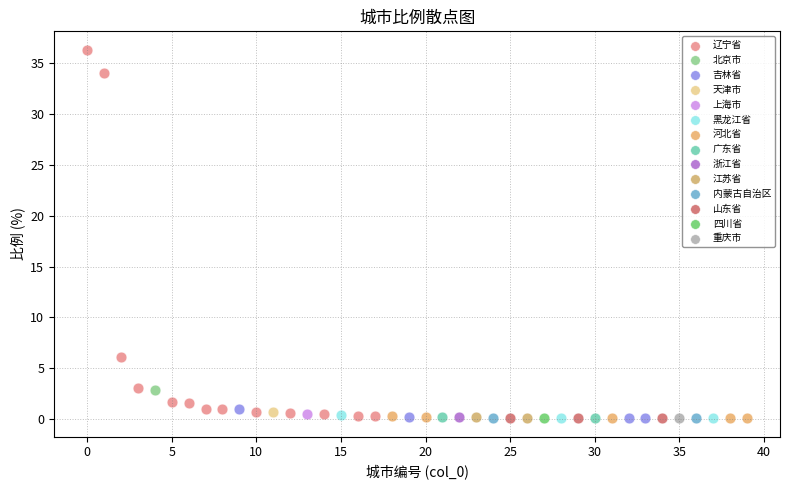

What are all the series names shown in the legend?

辽宁省, 北京市, 吉林省, 天津市, 上海市, 黑龙江省, 河北省, 广东省, 浙江省, 江苏省, 内蒙古自治区, 山东省, 四川省, 重庆市